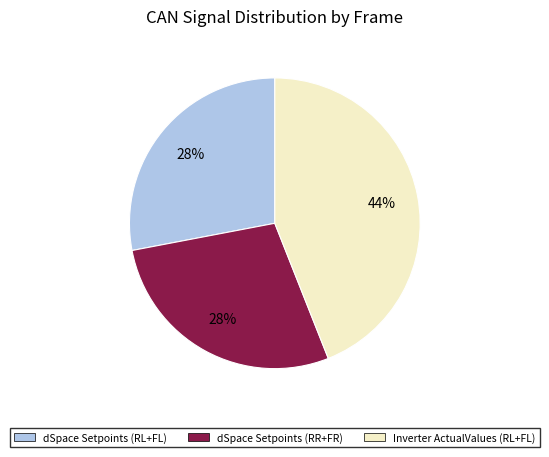

To the nearest percent, what is the difference between the largest and smallest slice percentages?

16%